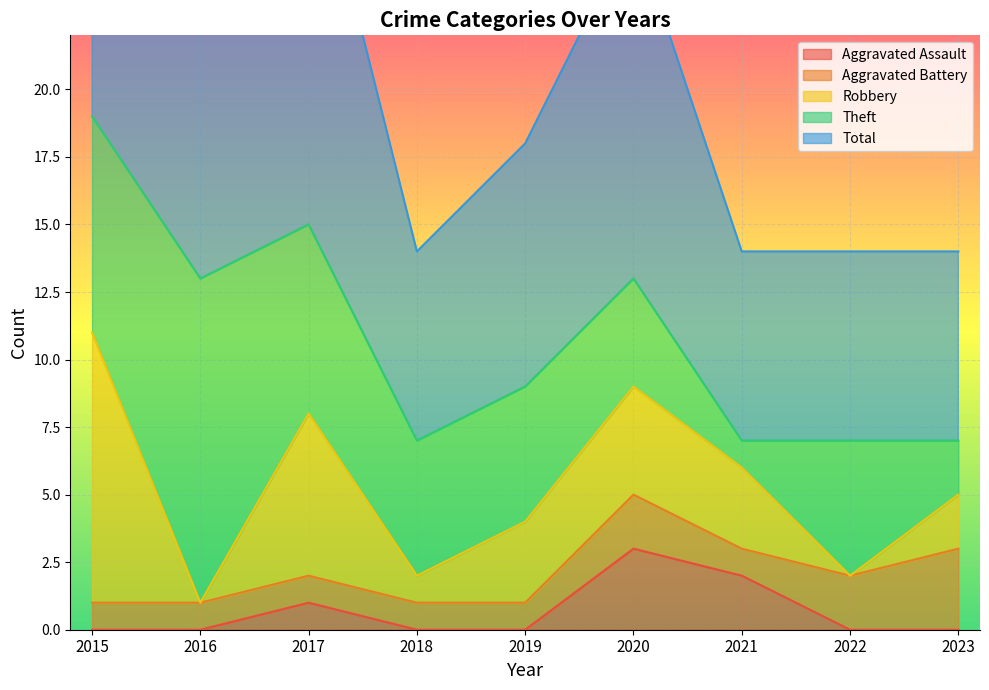

Is it true that Theft equals 2 at 2017?

False